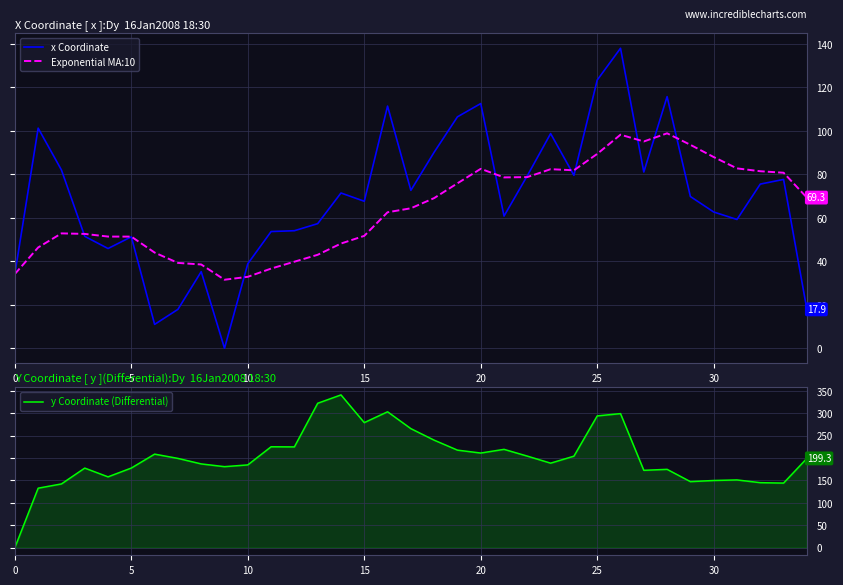

In x Coordinate, how many points are higher than both neighbors (excluding endpoints)?

10